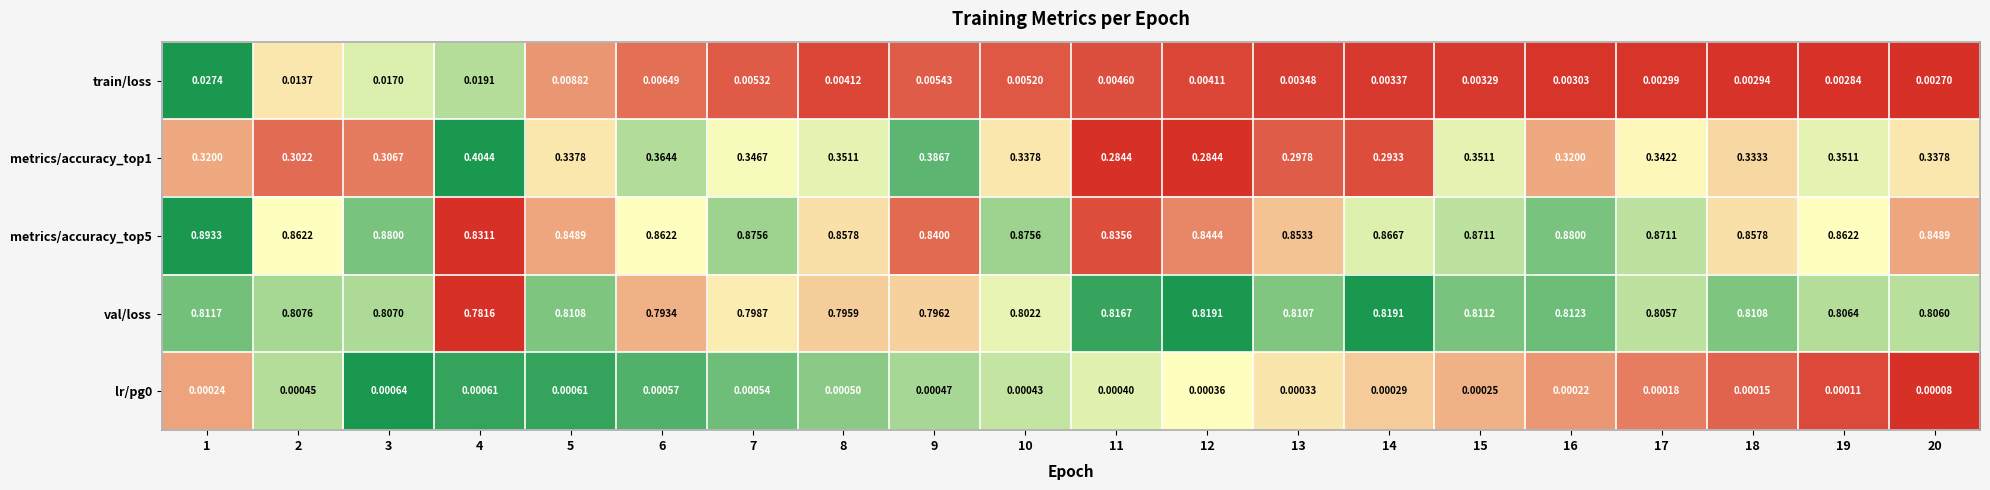

Between 10 and 13, which series saw the biggest shift?

metrics/accuracy_top1